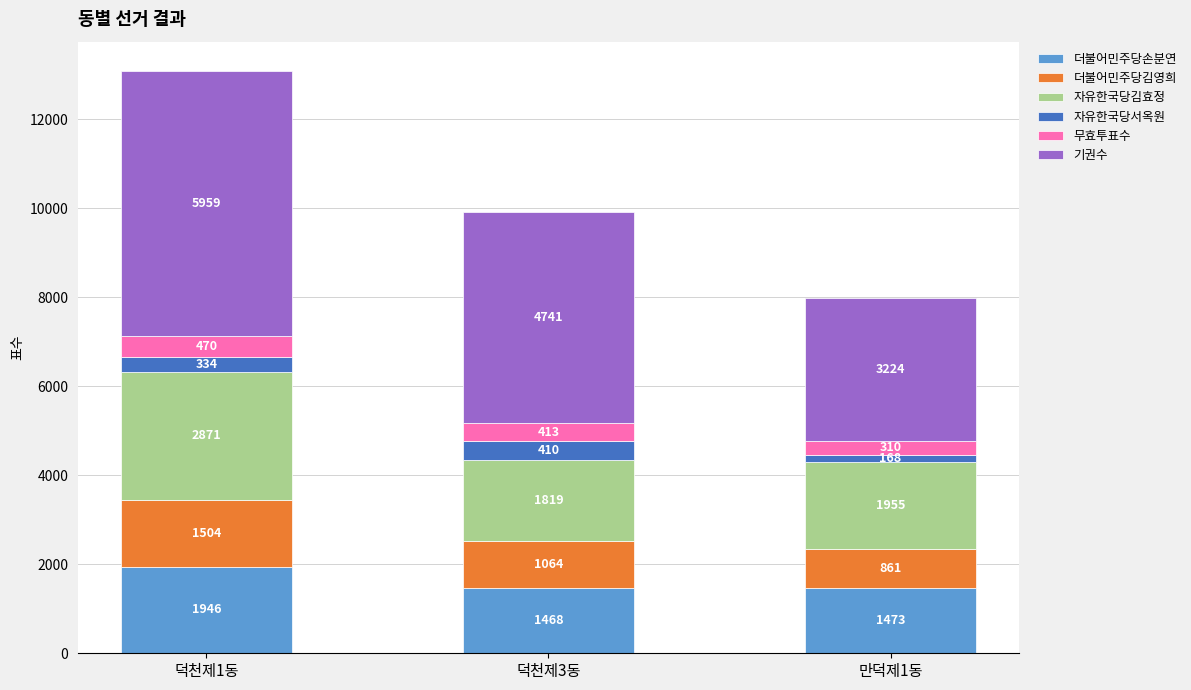

True or false: 더불어민주당손분연 has a value of 1473 at 만덕제1동.

True